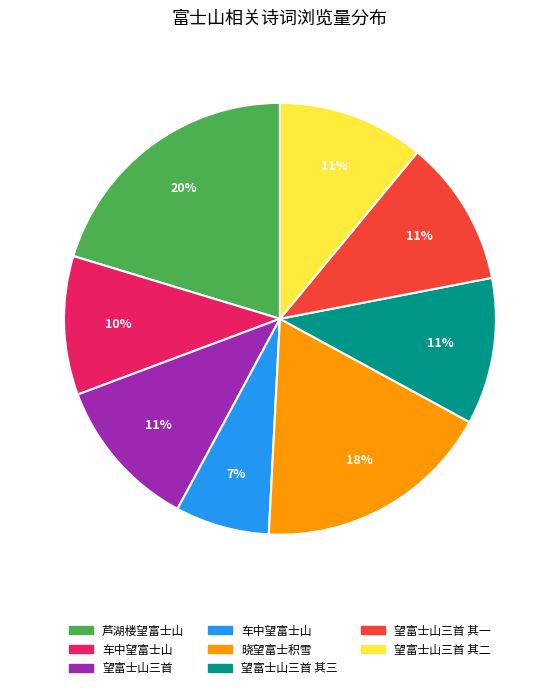

Count the number of slices in the pie.

8